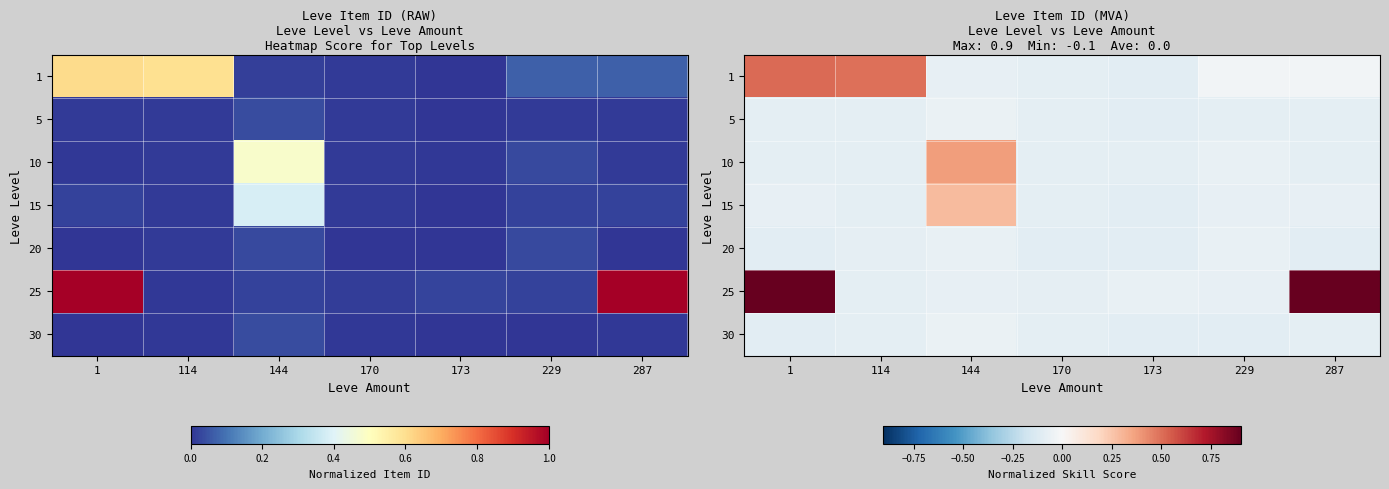

Which series changed the most between 144 and 287?

25